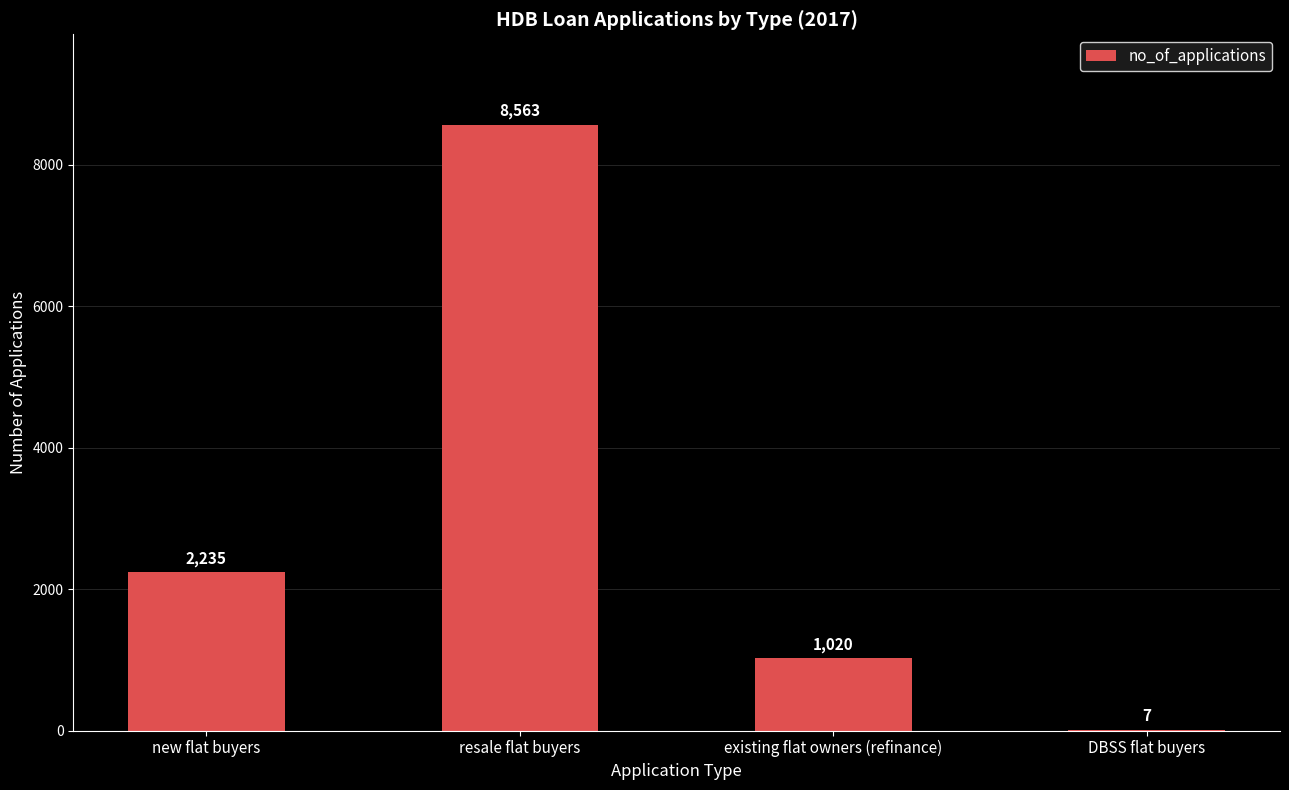

What is the sum of all values?

11825